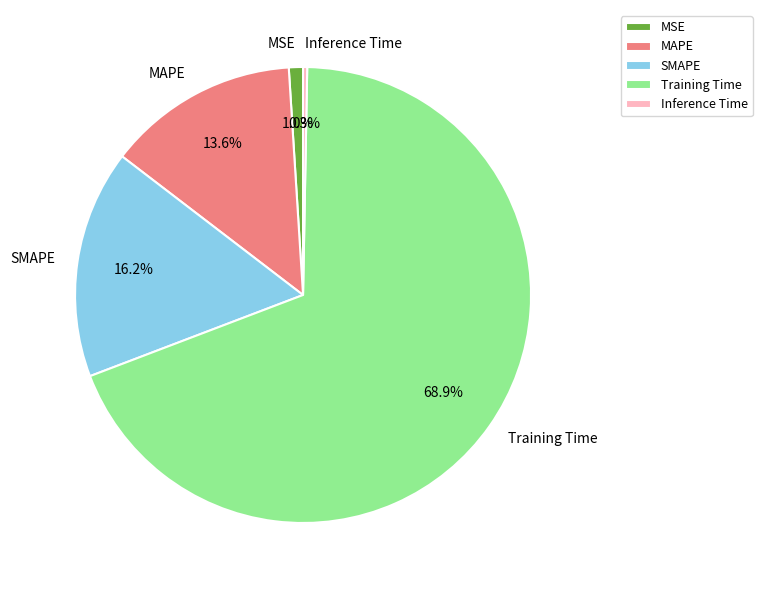

Which category has the smallest portion of the pie?

Inference Time